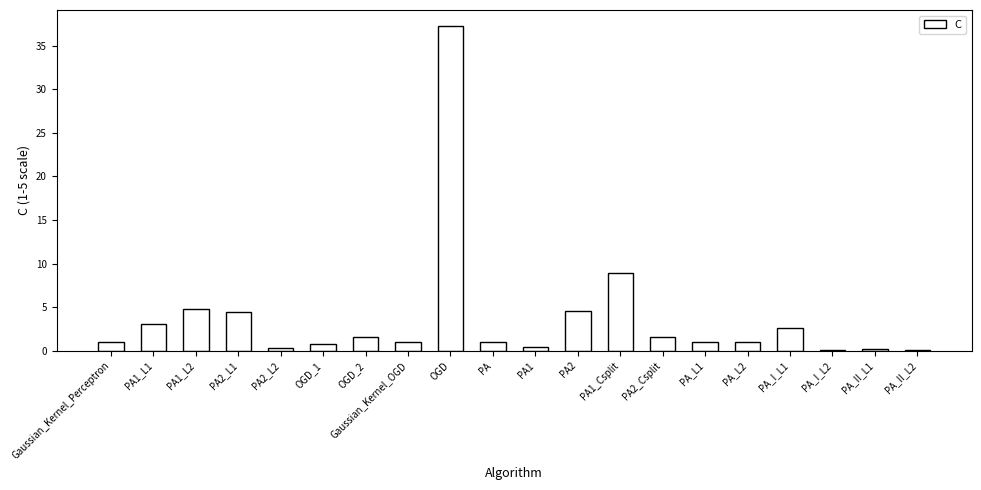

Is it true that the value at PA2_L1 is 4.5?

True